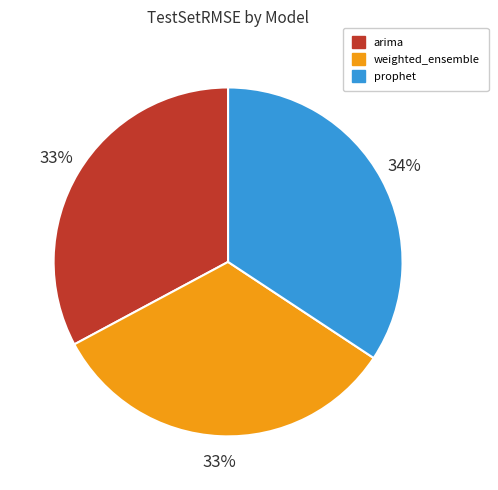

How many slices are in this pie chart?

3